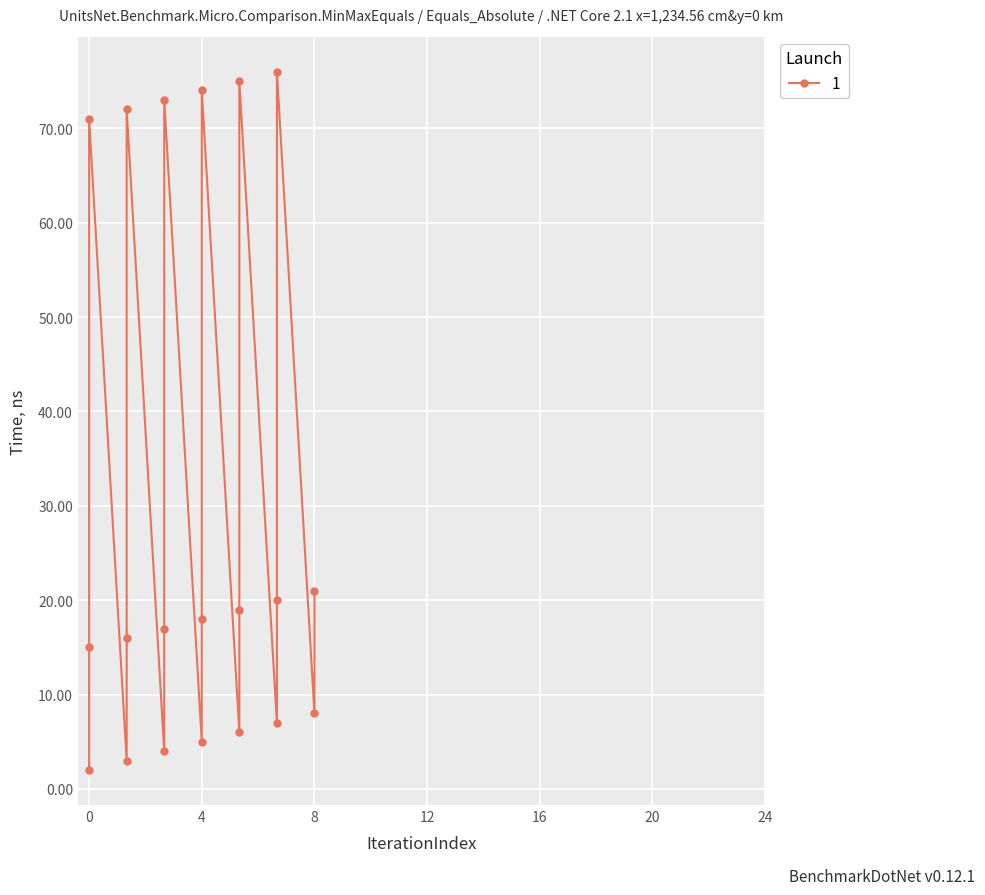

How many distinct data groups are displayed?

1